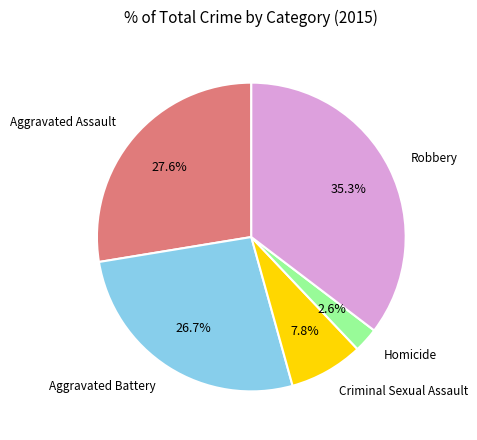

To the nearest percent, what is the average slice percentage?

20%